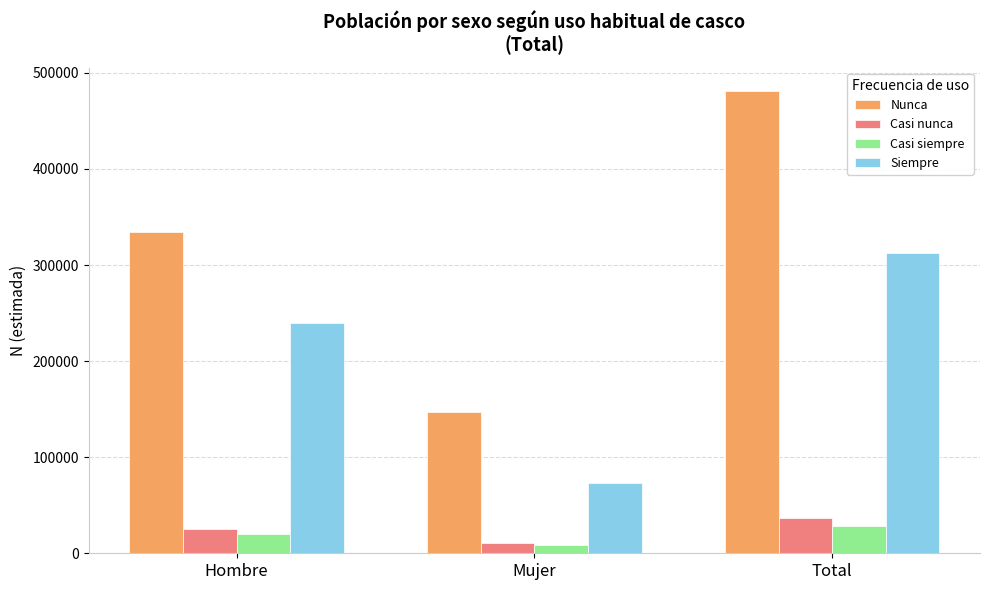

Is it true that Siempre equals 25772 at Mujer?

False